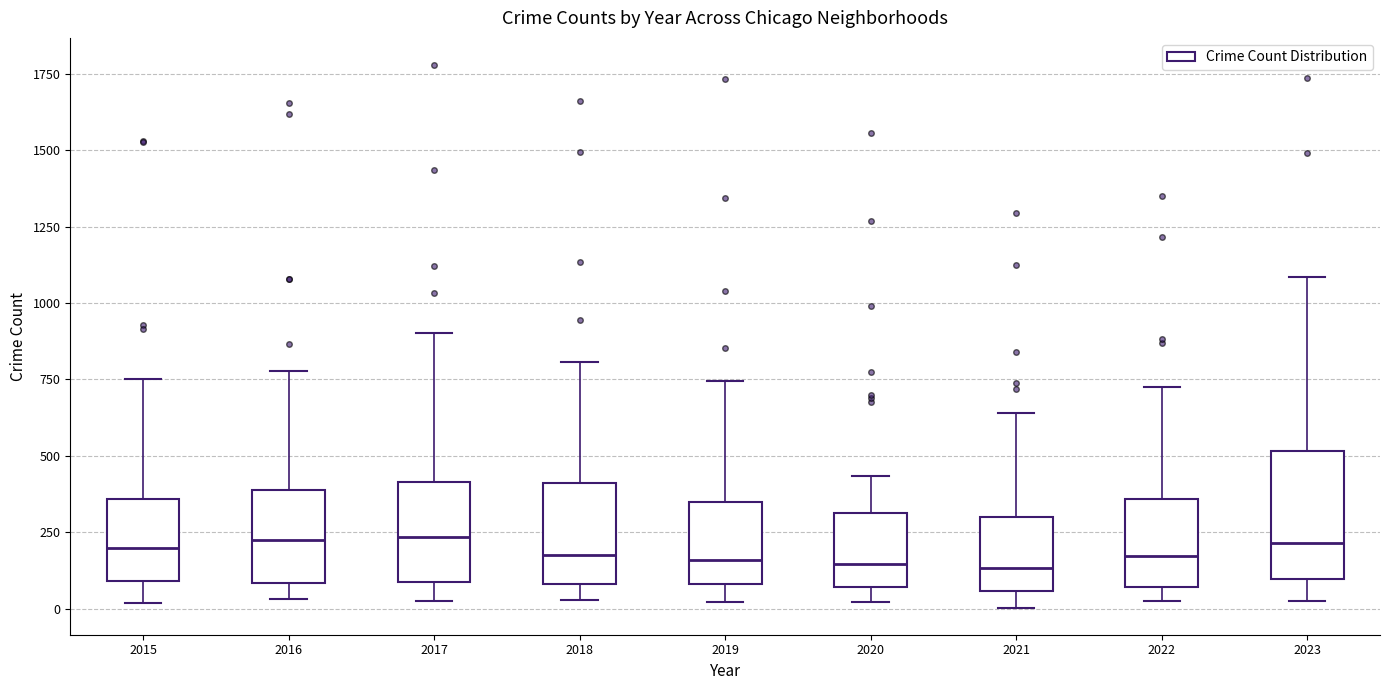

Where does the lower whisker of the box at x = 2016 end on the y-axis? The values are not printed on the chart, so give them approximately, as read against the axis.

50